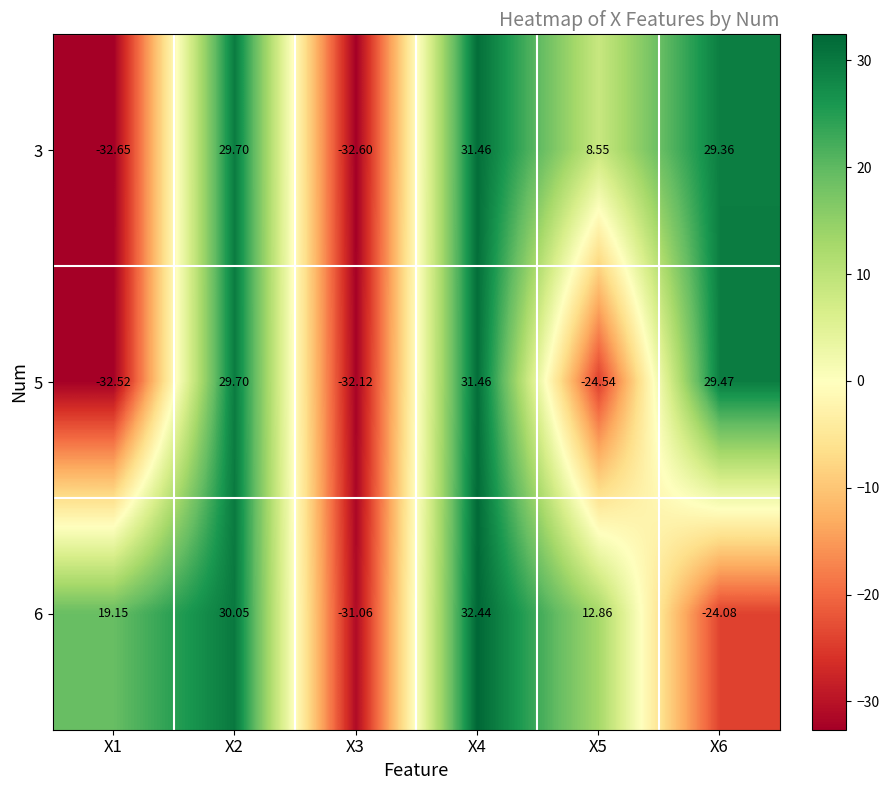

Is the value of 5 at X6 greater than the value of 6 at X1?

Yes